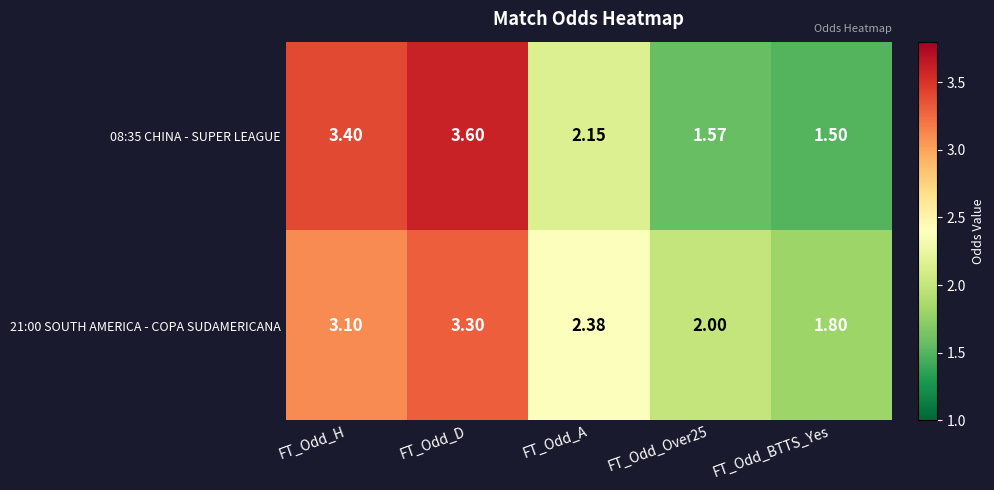

Where does the 21:00 SOUTH AMERICA - COPA SUDAMERICANA series first go above 2?

FT_Odd_H